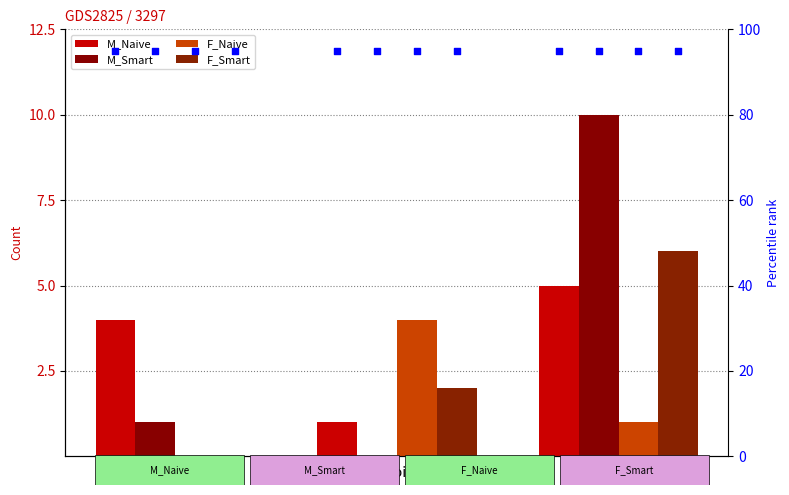

Which series has the widest spread of Y values?

M_Smart